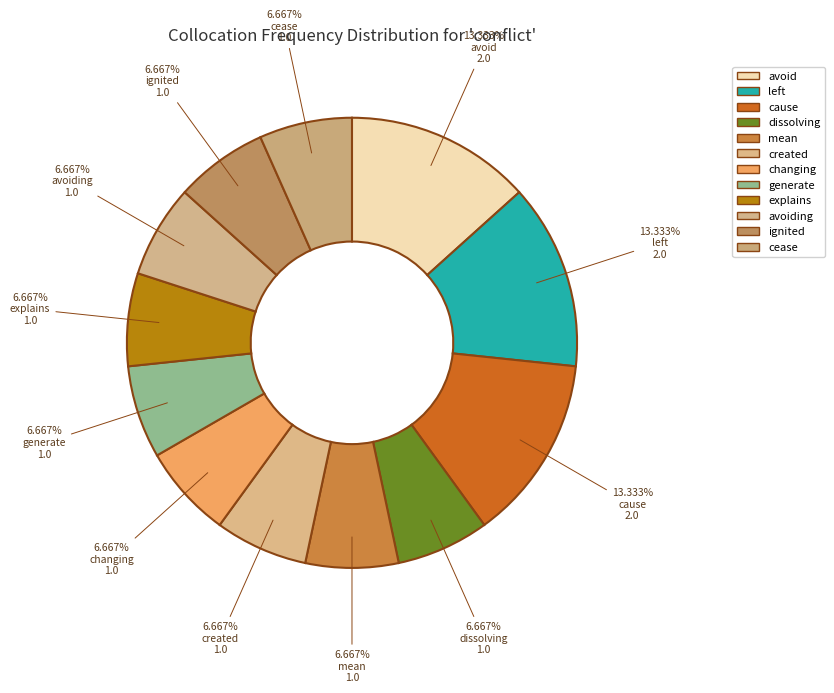

Does any single category account for the majority?

No